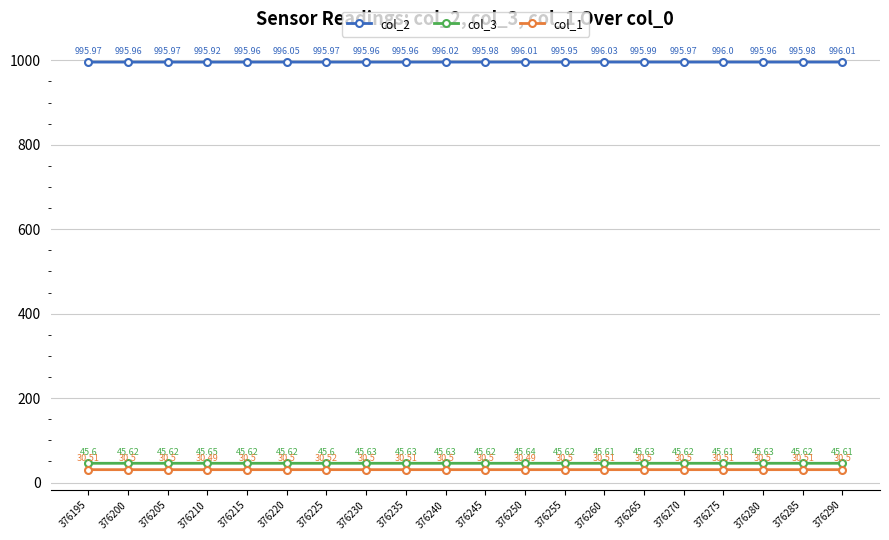

Which series has the largest range (max minus min)?

col_2